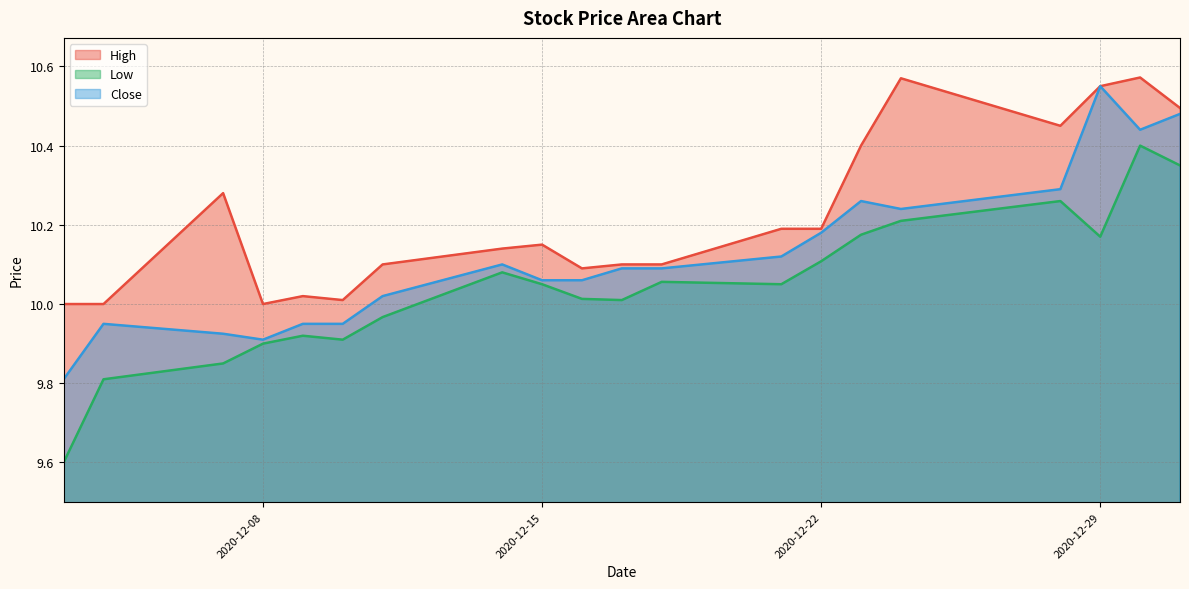

Rank the series by their maximum value, from highest to lowest.

High, Close, Low